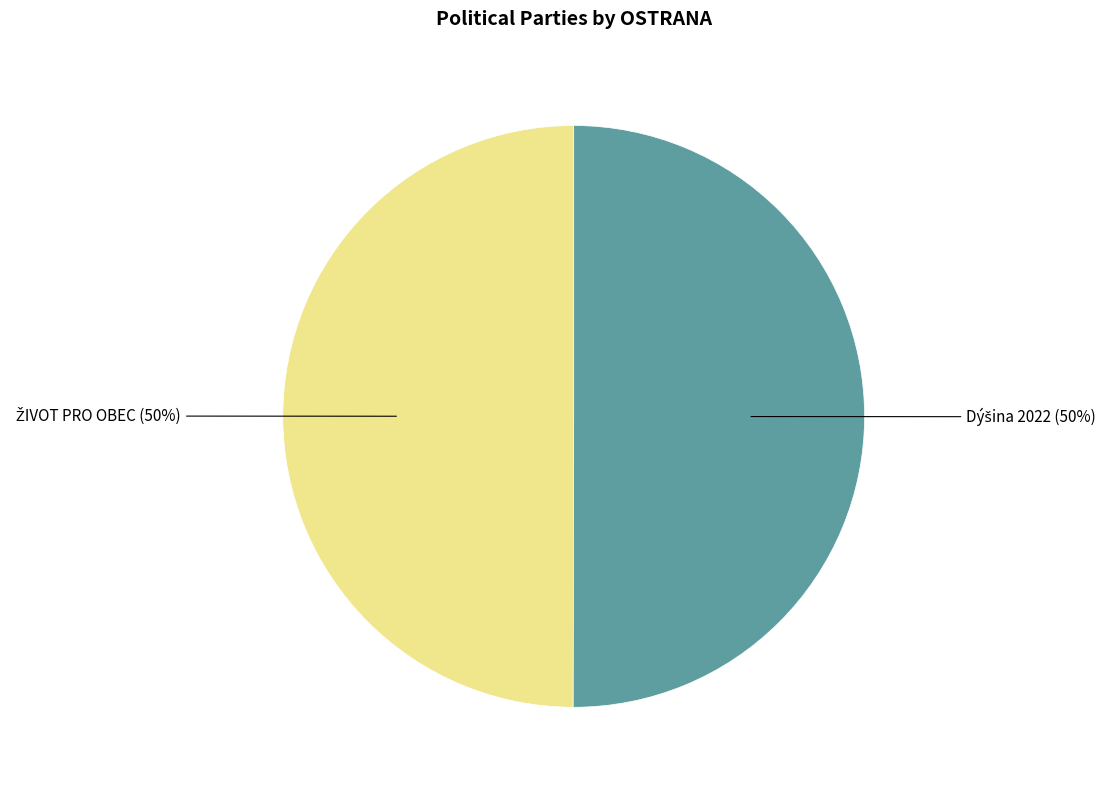

Count the number of slices in the pie.

2